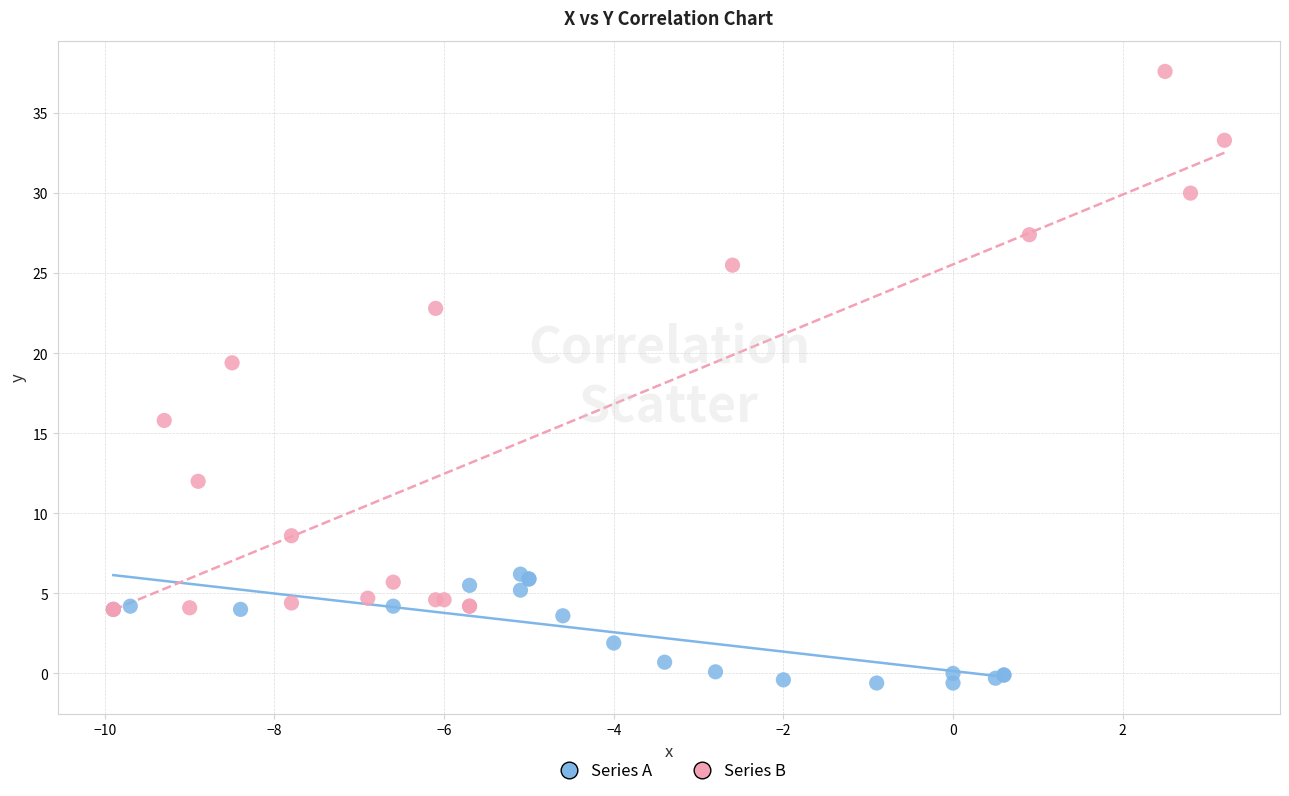

Which series contains the lowest Y value?

Series A